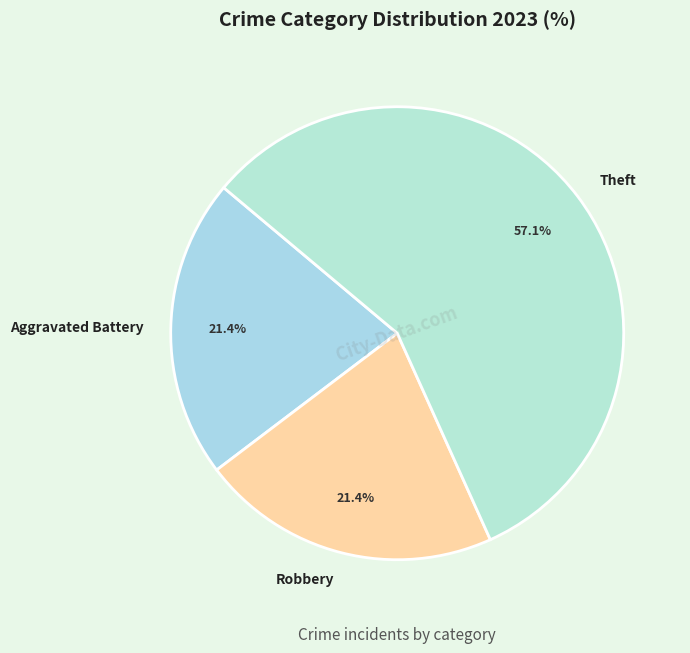

What is the largest slice in the pie chart?

Theft